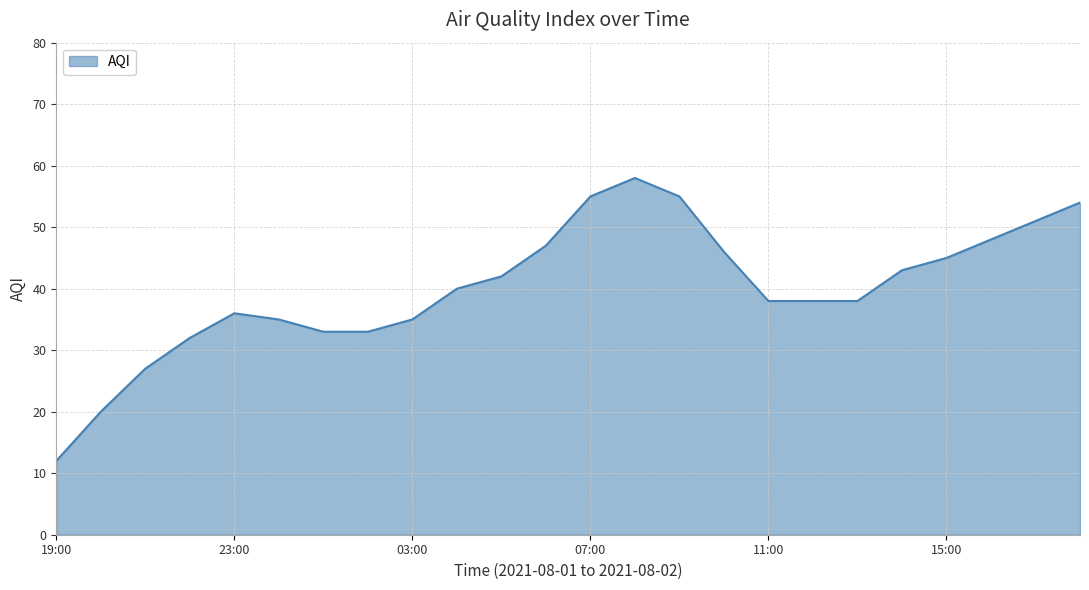

What is the greatest value displayed?

58